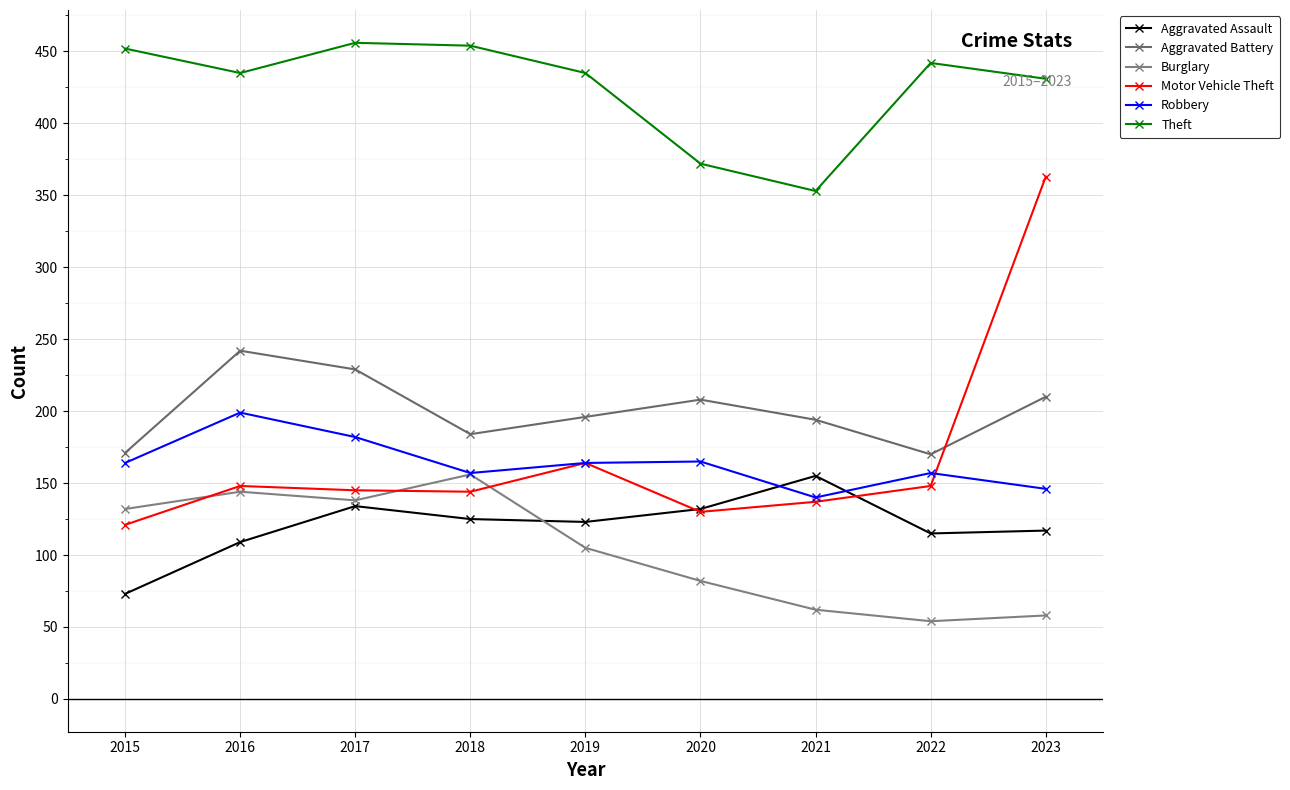

How many times do Robbery and Aggravated Assault cross each other?

2